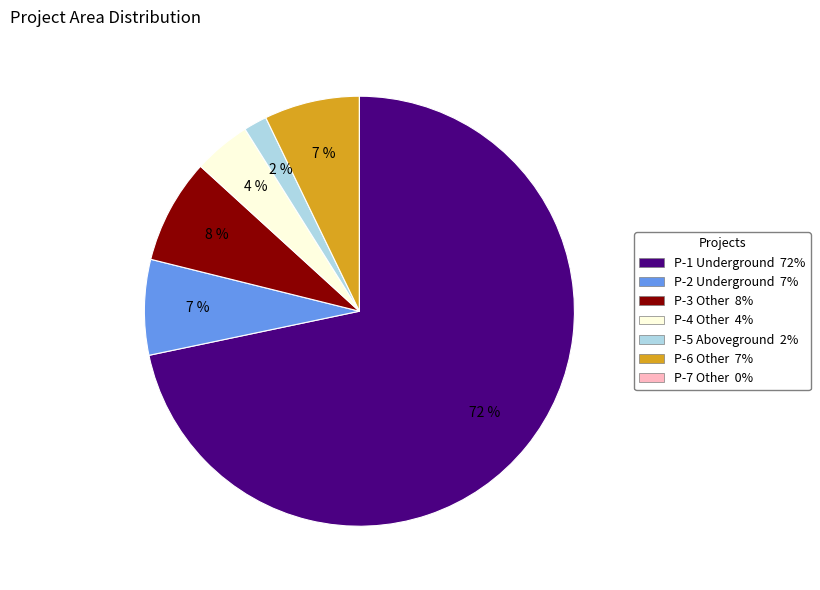

To the nearest percent, what portion does P-5 Aboveground 2% represent?

2%